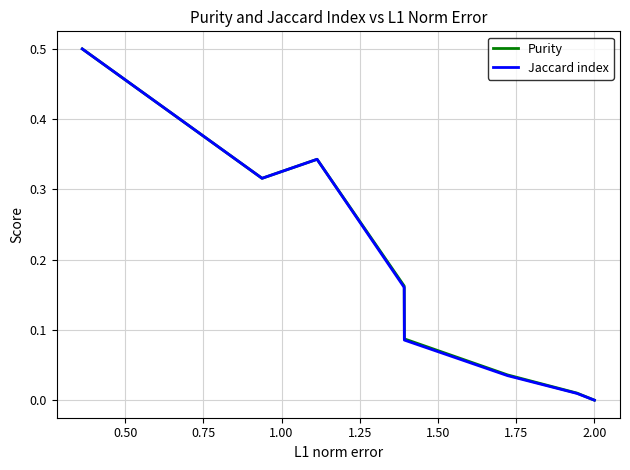

True or false: Purity has more than 1 points higher than both neighbors.

False